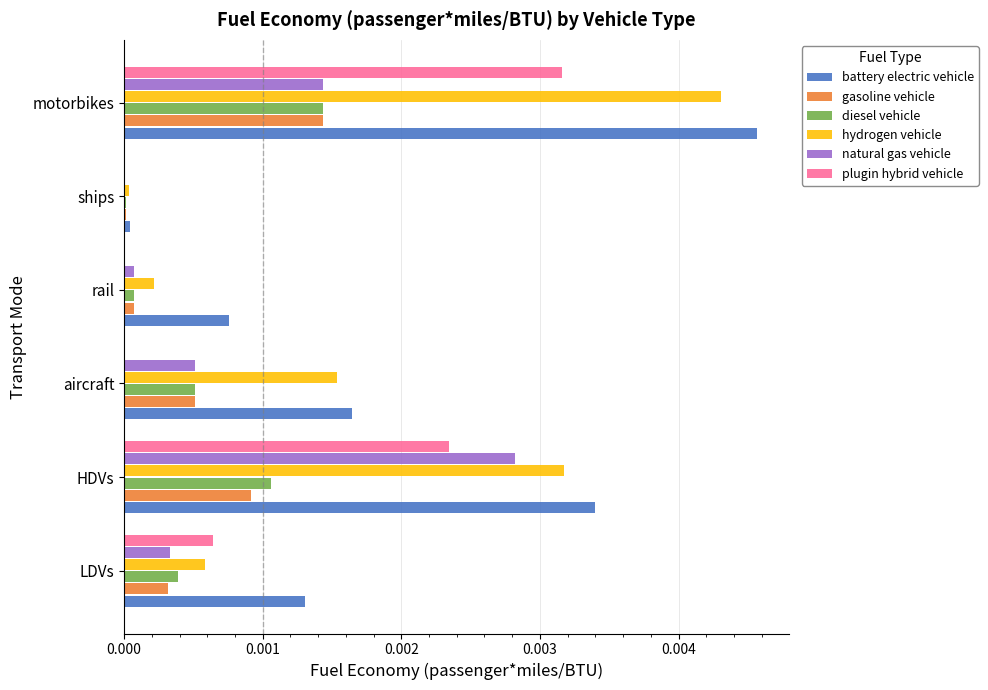

What are all the series names shown in the legend?

battery electric vehicle, gasoline vehicle, diesel vehicle, hydrogen vehicle, natural gas vehicle, plugin hybrid vehicle